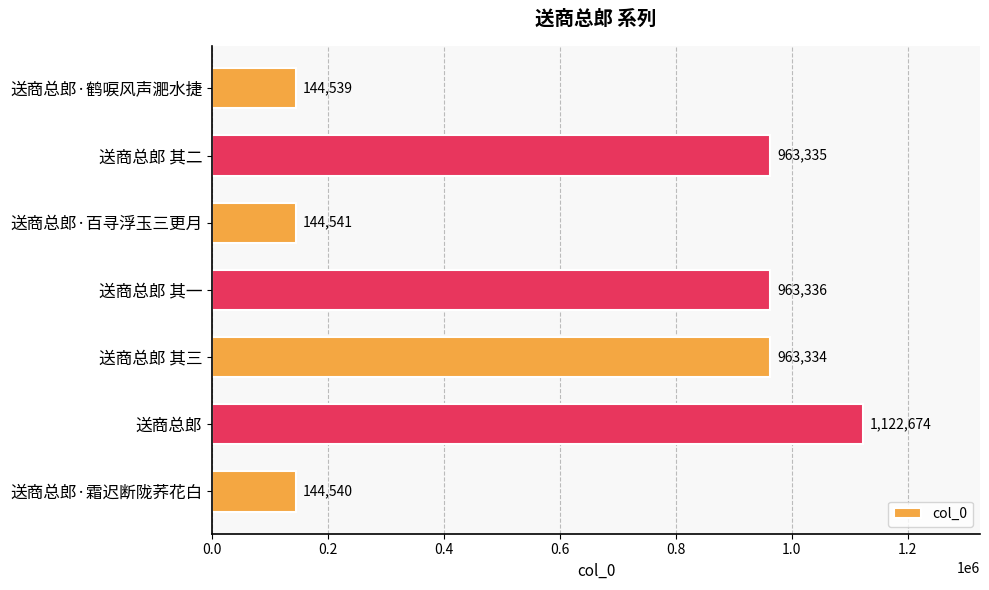

What value does the data have at 送商总郎·百寻浮玉三更月, to the nearest 100?

144500